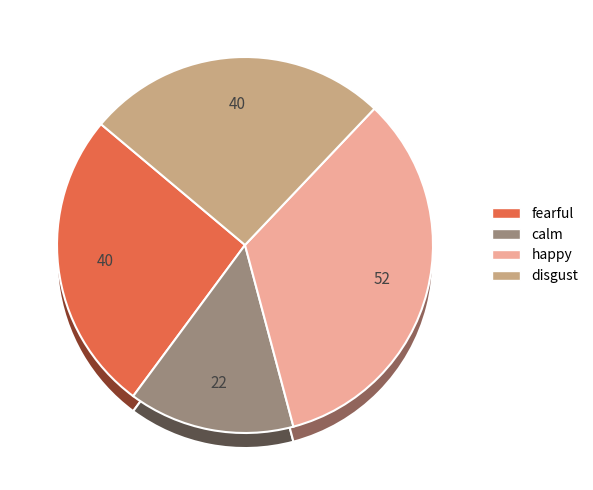

Do fearful and calm together represent more than half of the pie?

No